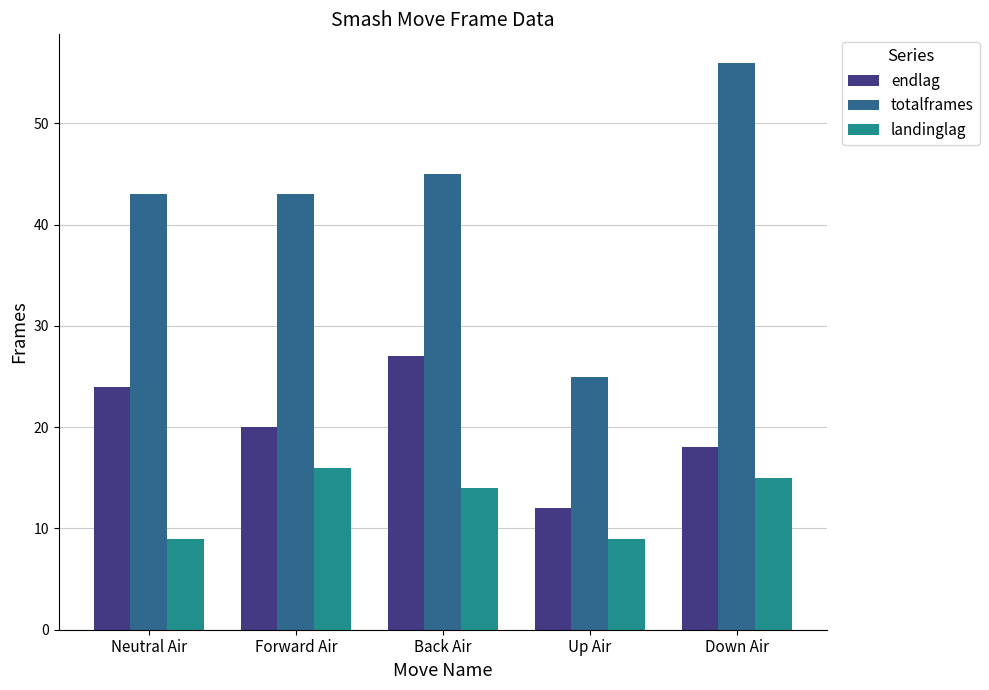

True or false: totalframes has a value of 29 at Down Air.

False